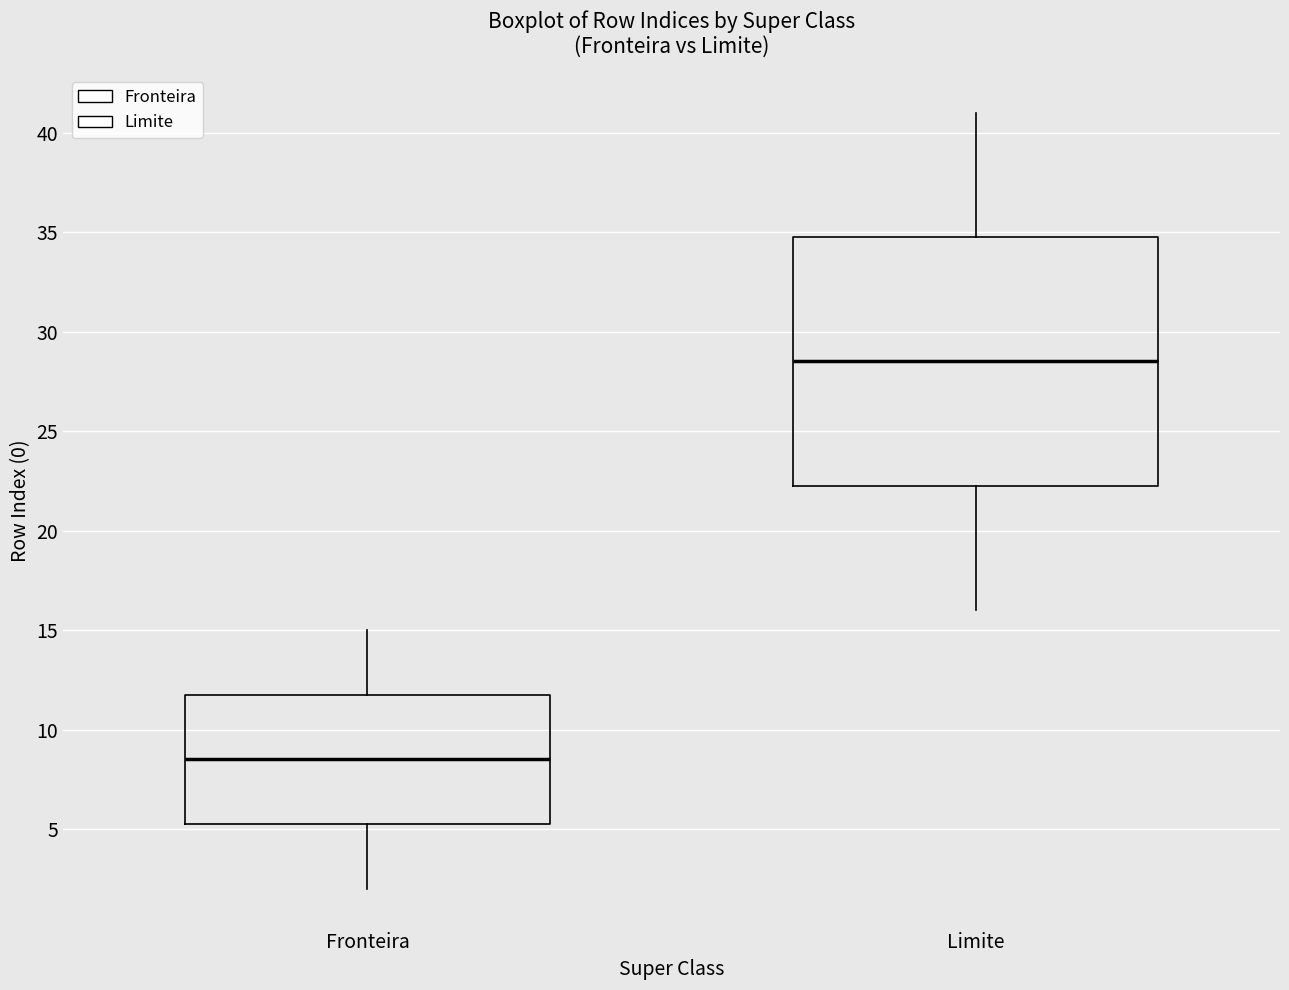

Reading left to right, transcribe this box plot: for each box, give where its median line is, the range the box spans, and where its two whiskers end, as read against the y-axis. The values are not printed on the chart, so give them approximately, as read against the axis.

Fronteira: median 8.5, box 5.5 to 12.0, whiskers 2.0 to 15.0
Limite: median 28.5, box 22.5 to 35.0, whiskers 16.0 to 41.0